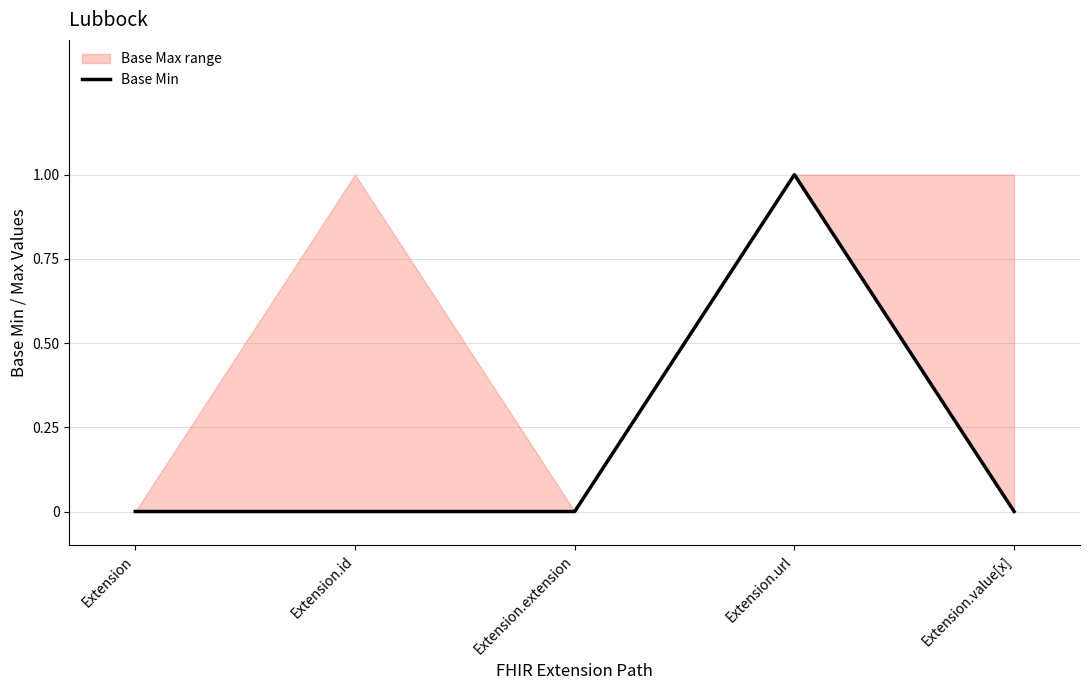

What is the sum of all values?

1